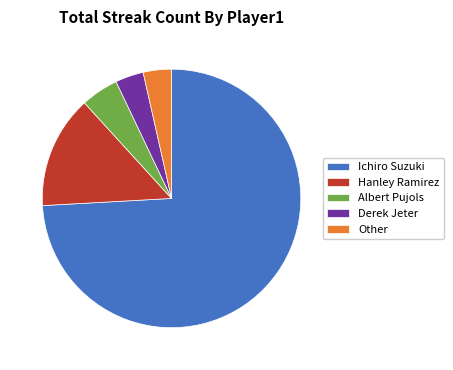

Combined, do Hanley Ramirez and Ichiro Suzuki account for over 50%?

Yes